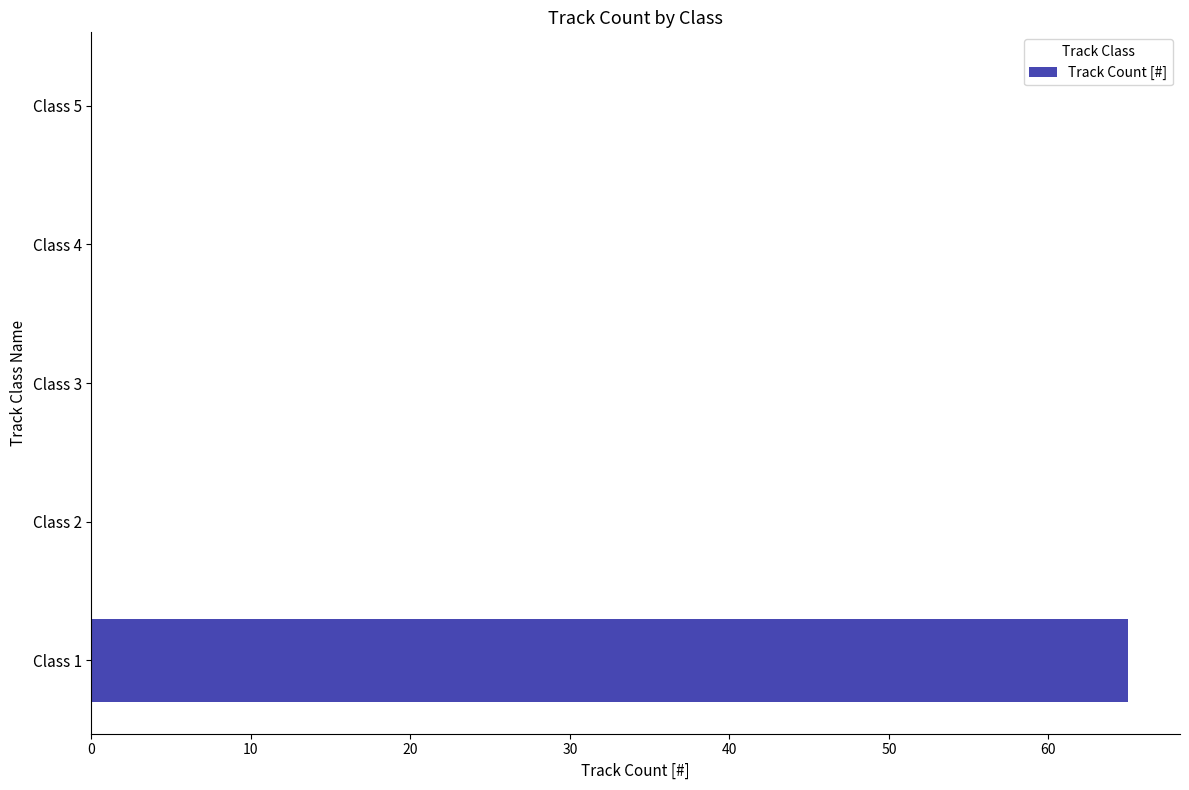

Is it true that the value at Class 5 is 0?

True